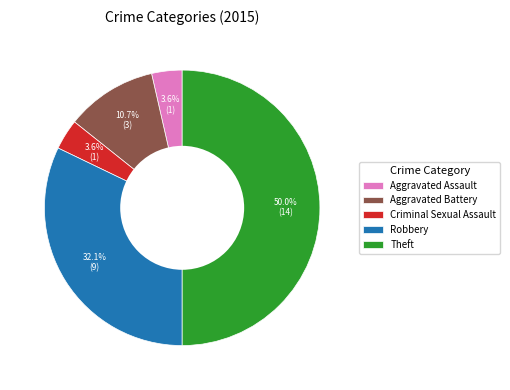

What is the largest slice in the pie chart?

Theft